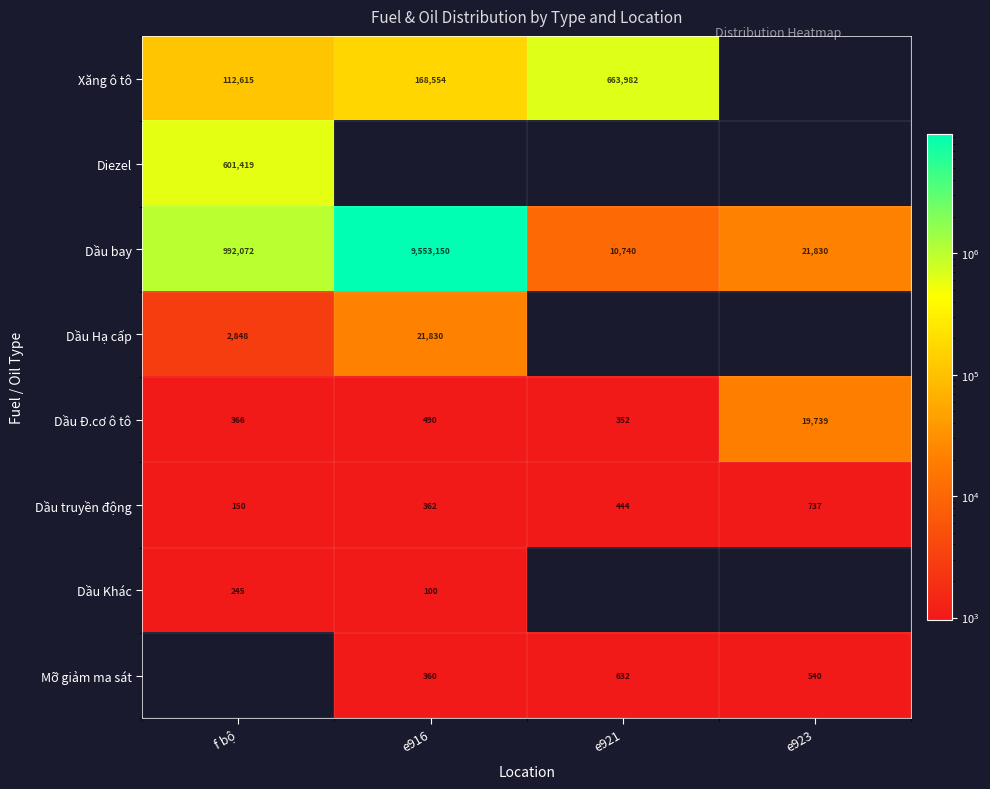

Which has a higher value, f bộ or e916?

e916